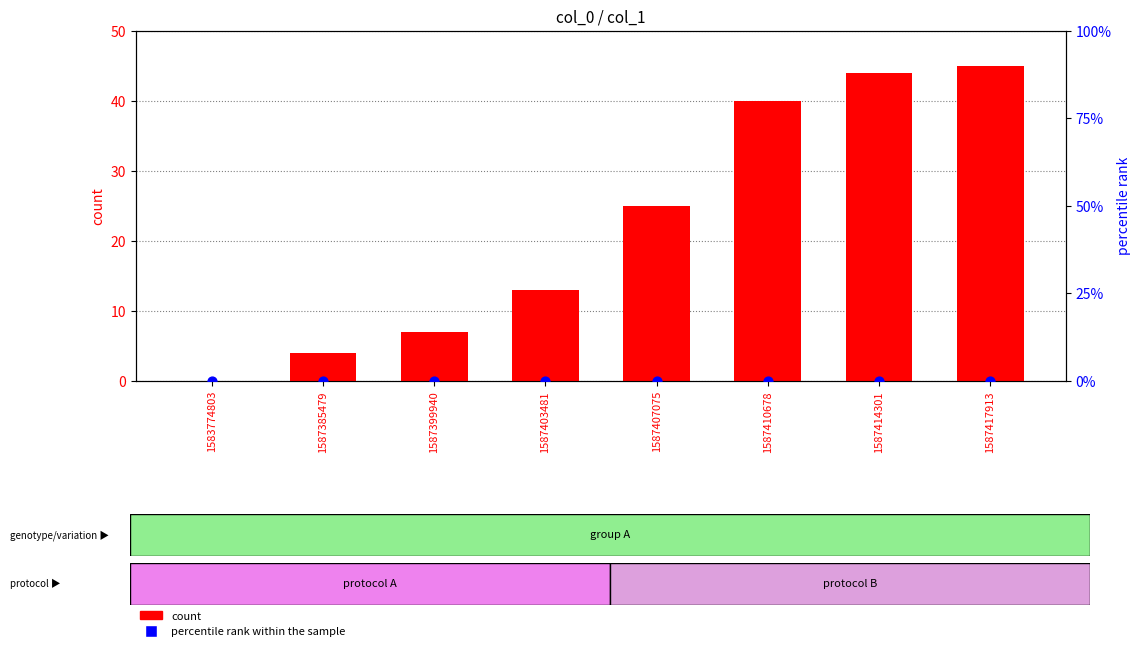

Which series reaches the minimum Y coordinate?

count